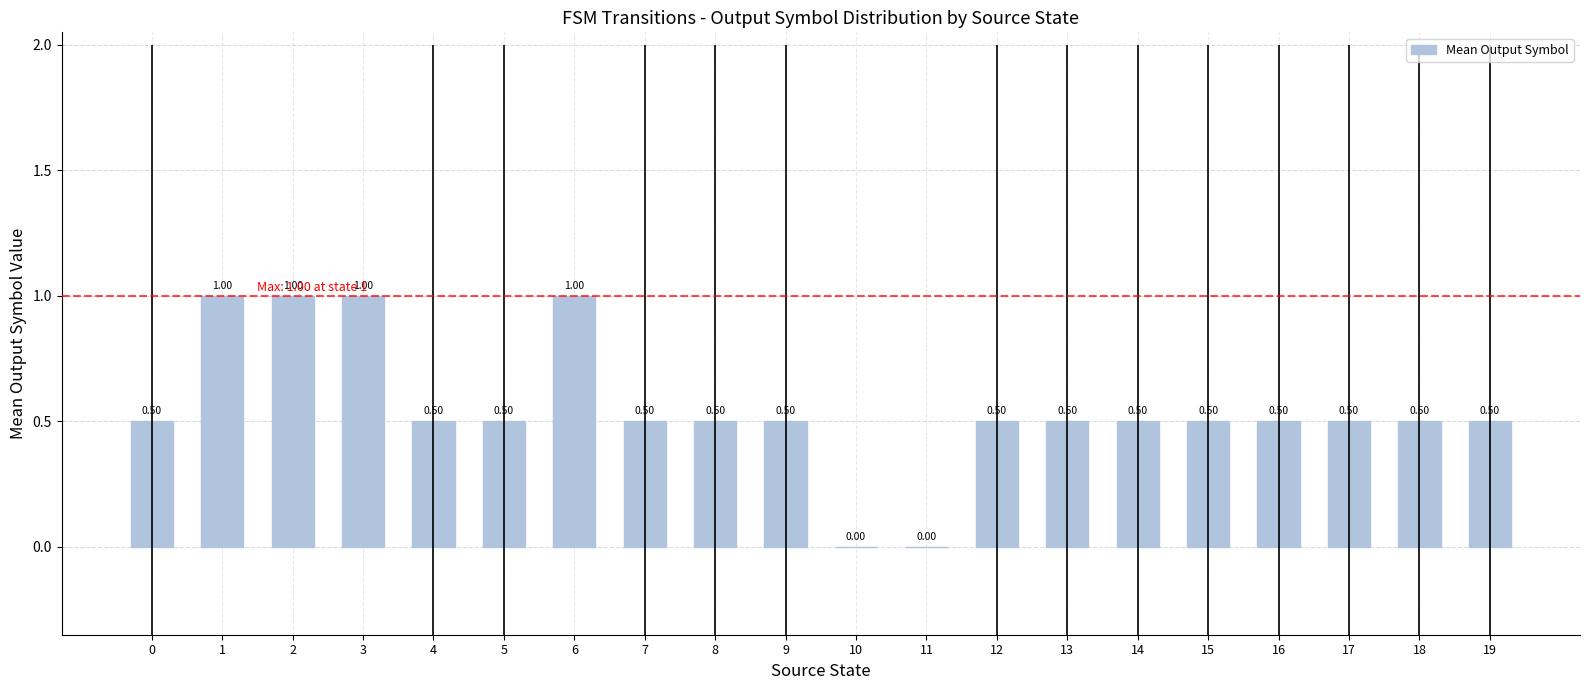

Reading left to right, extract all data points from this chart.

0=0.5	1=1.0	2=1.0	3=1.0	4=0.5	5=0.5	6=1.0	7=0.5	8=0.5	9=0.5	10=0.0	11=0.0	12=0.5	13=0.5	14=0.5	15=0.5	16=0.5	17=0.5	18=0.5	19=0.5